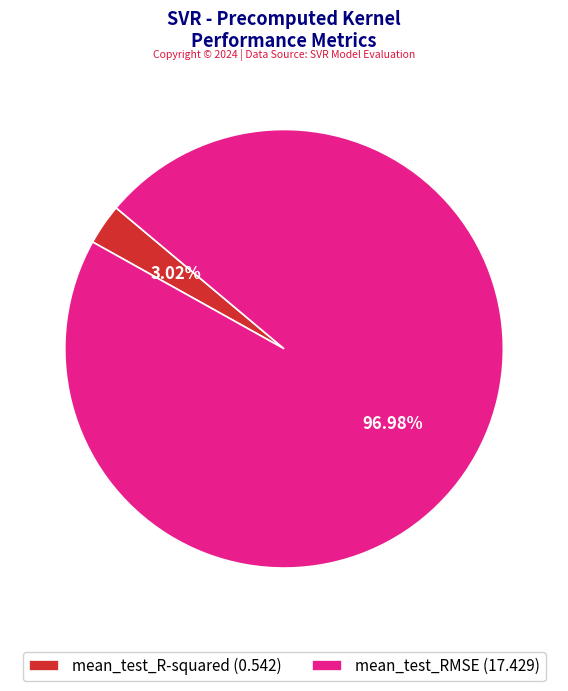

To the nearest percent, what percentage of the pie is mean_test_R-squared?

3%